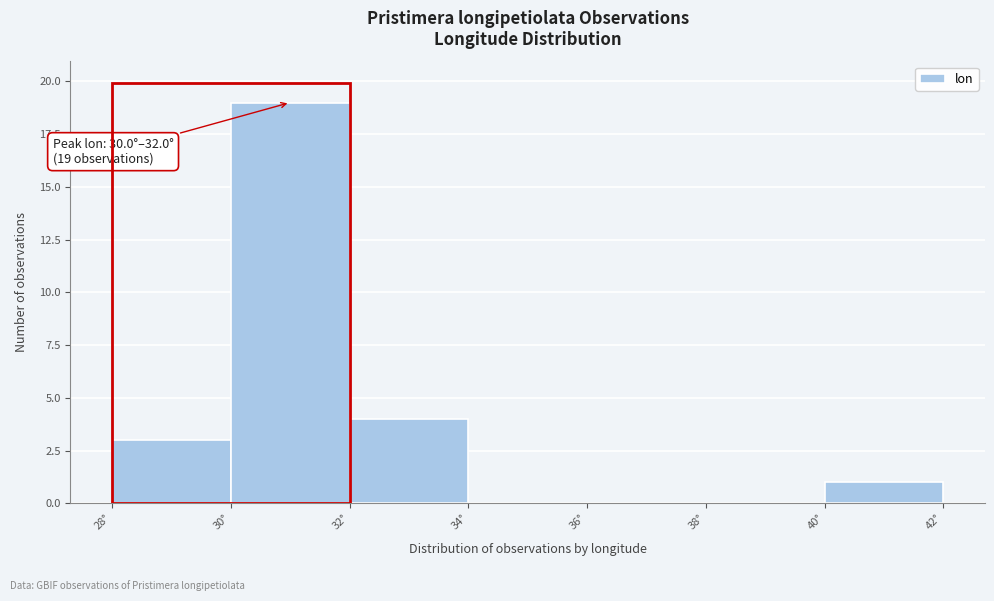

Which range on the x-axis has the tallest bar?

30 to 32